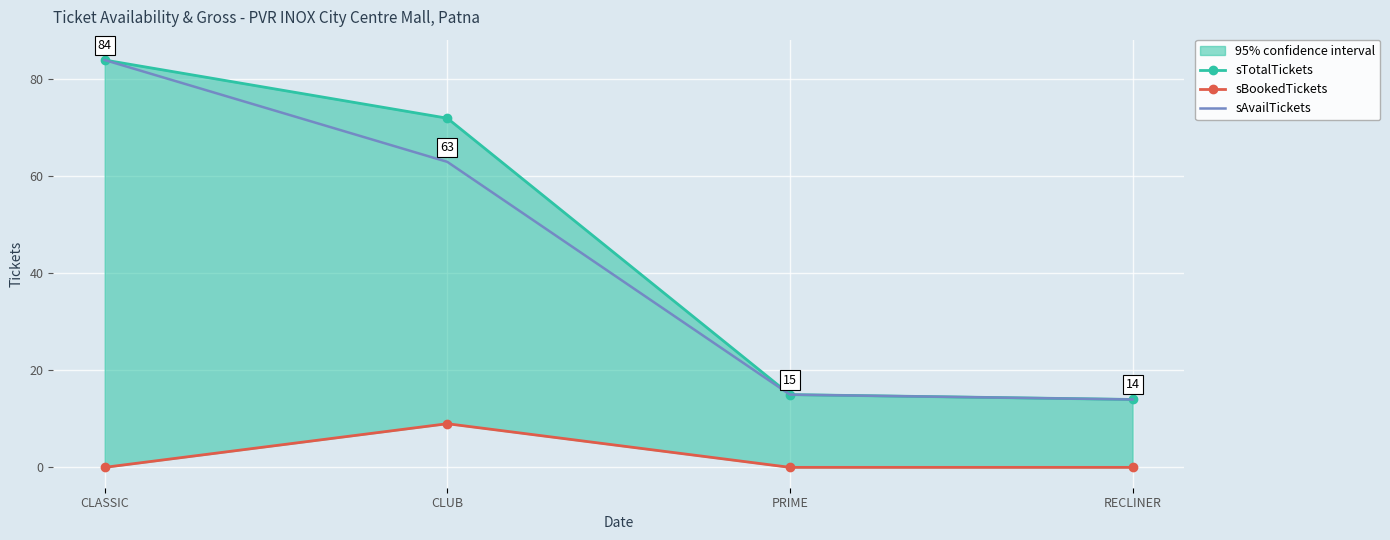

How many values in the sTotalTickets series are below 72?

2